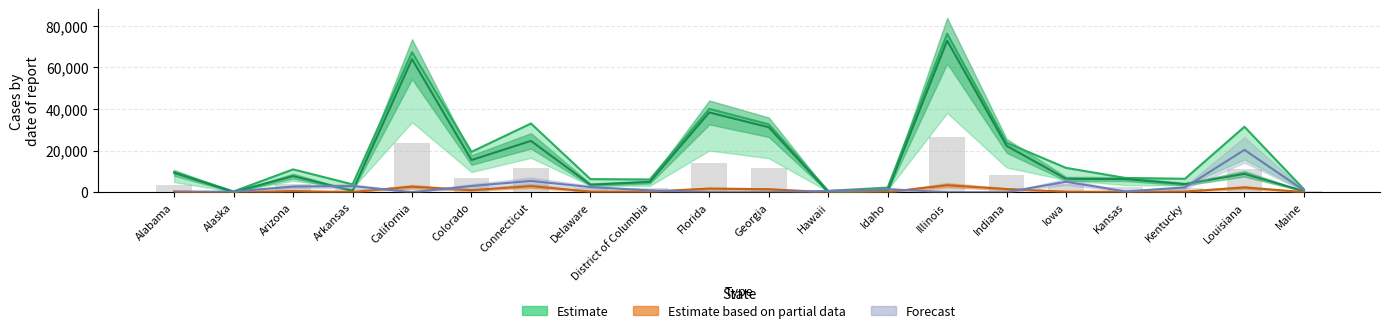

Where does the Active (Estimate) series first go above 77?

Alabama